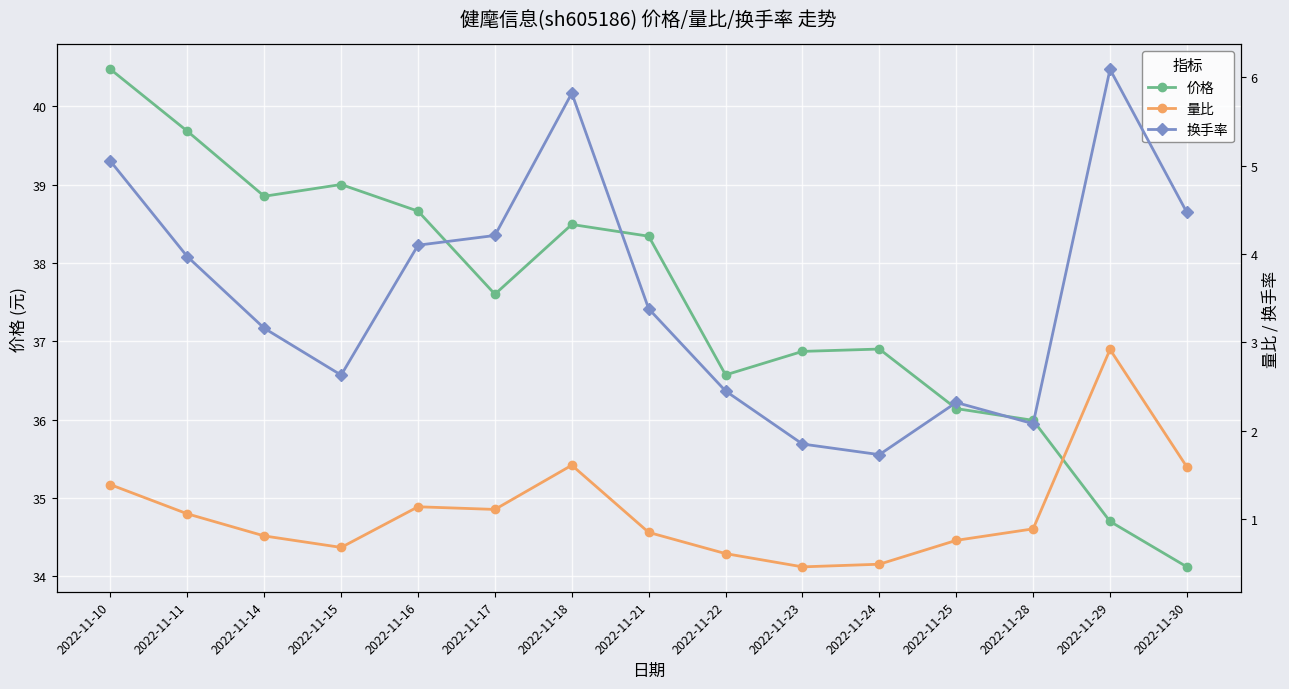

Where is 量比 nearest to the value 1?

2022-11-11